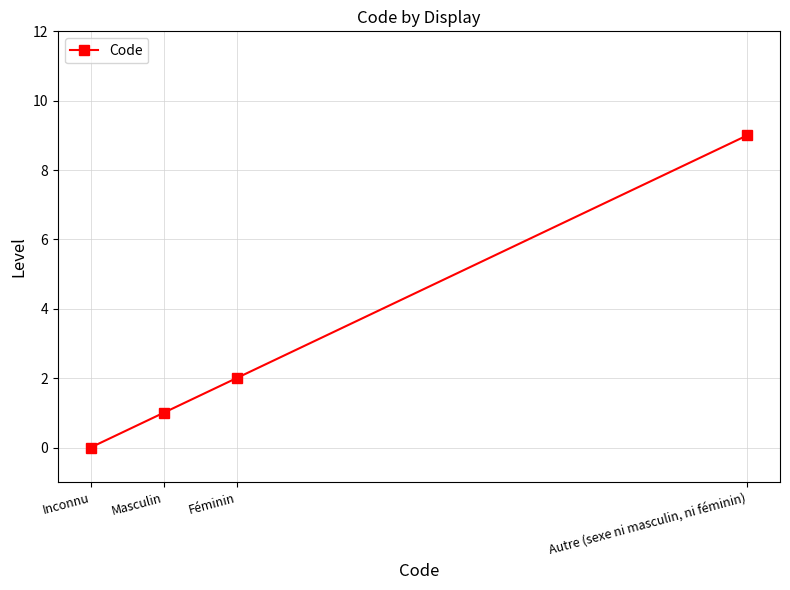

The chart shows a value of 13 at Autre (sexe ni masculin, ni féminin). True or false?

False